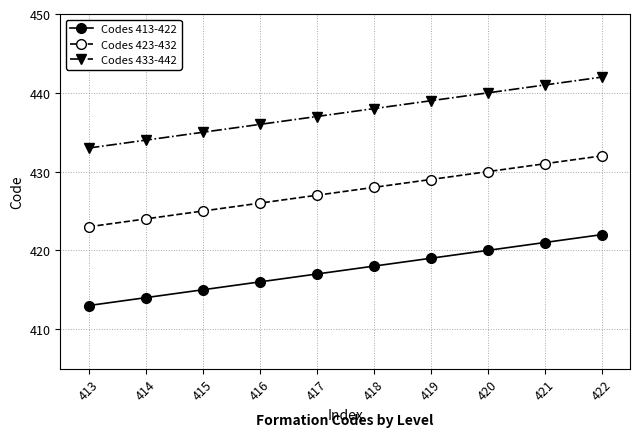

What is the sum of the Codes 413-422 values at 413 and 422?

835